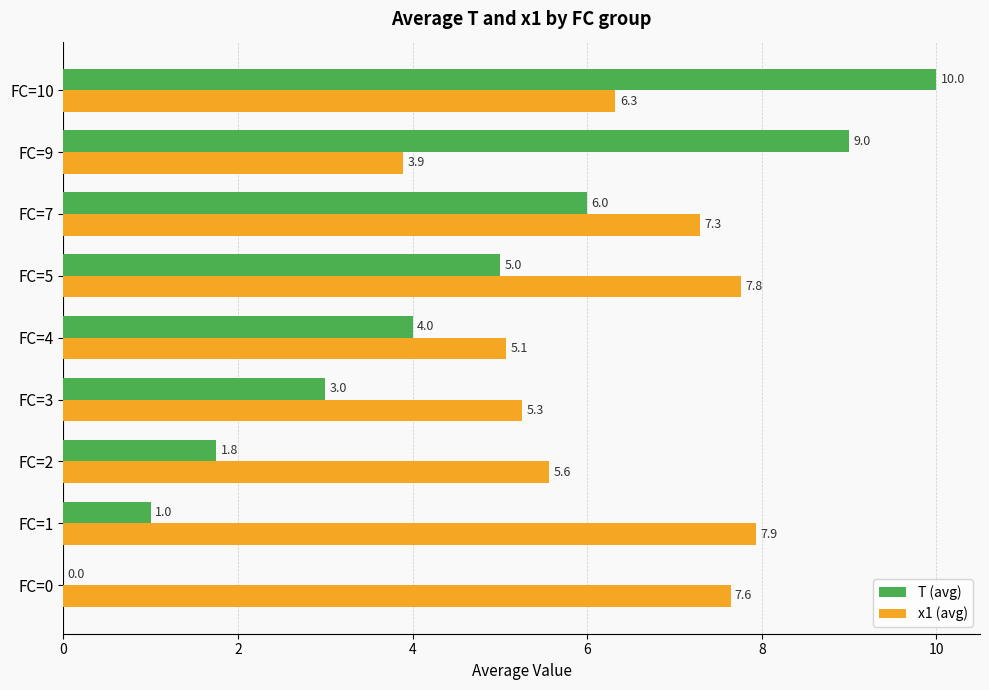

Which series changed the most between FC=3 and FC=7?

T (avg)